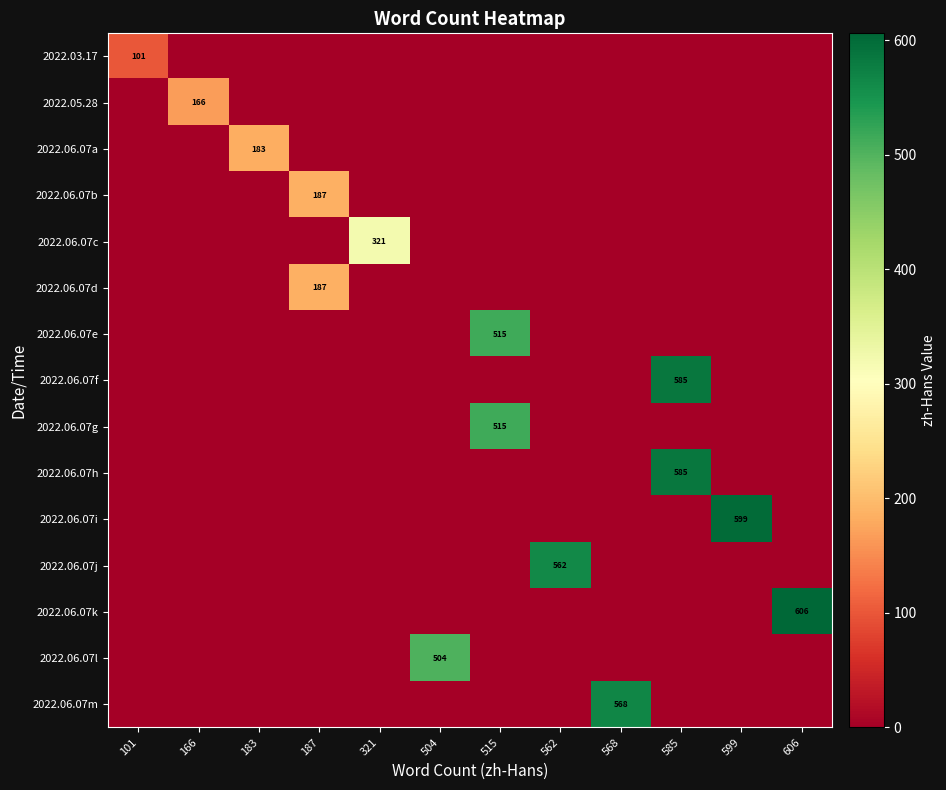

The 2022.06.07i series shows 599 at 599. True or false?

True